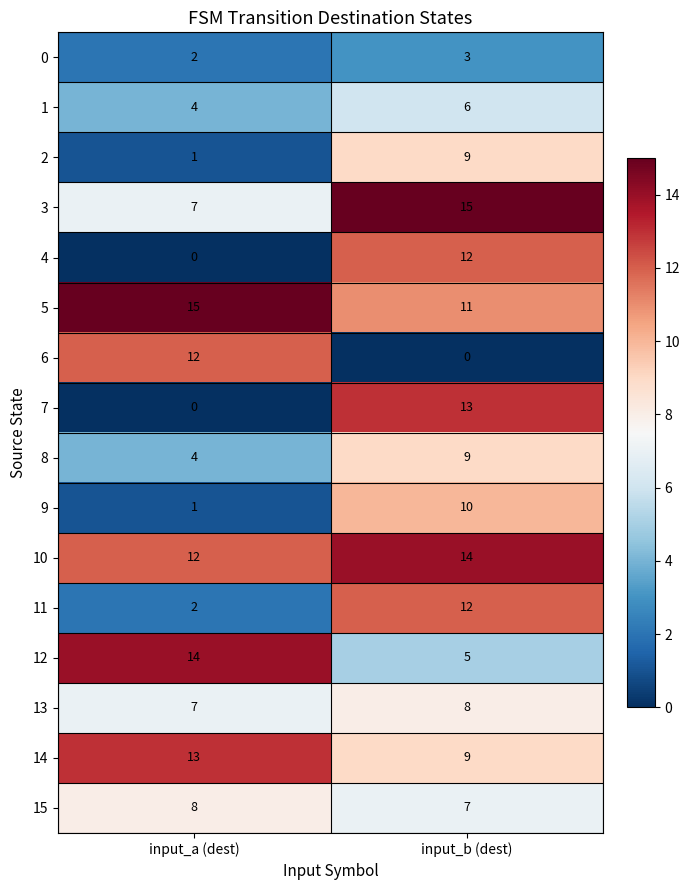

At which label does 7 reach its minimum?

input_a (dest)